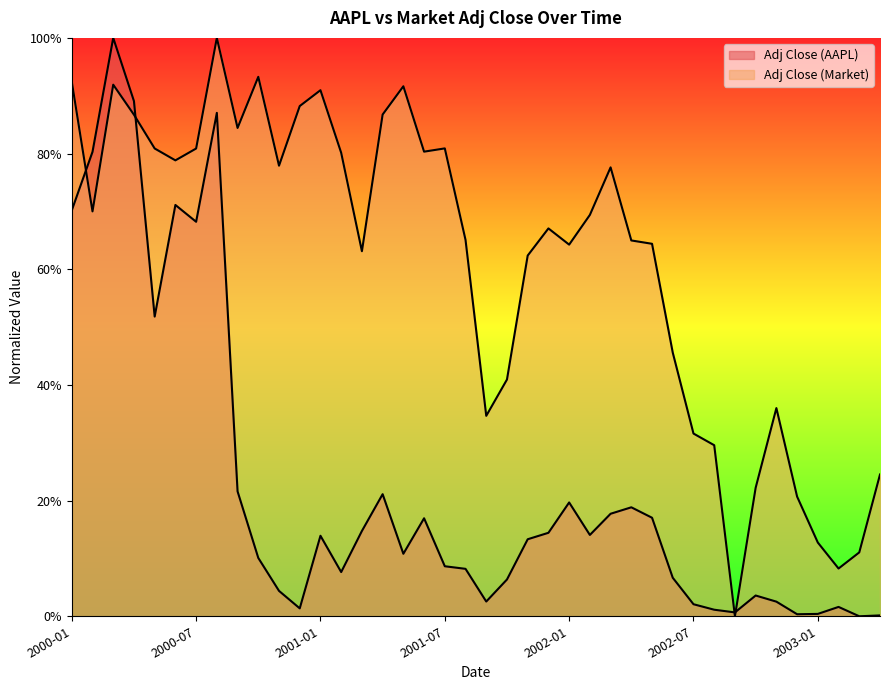

Reading right to left, what are all the values shown in this chart?

Adj Close (AAPL): 0.0	0.0	0.0	0.0	0.0	0.0	0.0	0.0	0.0	0.0	0.1	0.2	0.2	0.2	0.1	0.2	0.1	0.1	0.1	0.0	0.1	0.1	0.2	0.1	0.2	0.1	0.1	0.1	0.0	0.0	0.1	0.2	0.9	0.7	0.7	0.5	0.9	1.0	0.8	0.7
Adj Close (Market): 0.2	0.1	0.1	0.1	0.2	0.4	0.2	0.0	0.3	0.3	0.5	0.6	0.6	0.8	0.7	0.6	0.7	0.6	0.4	0.3	0.7	0.8	0.8	0.9	0.9	0.6	0.8	0.9	0.9	0.8	0.9	0.8	1.0	0.8	0.8	0.8	0.9	0.9	0.7	0.9